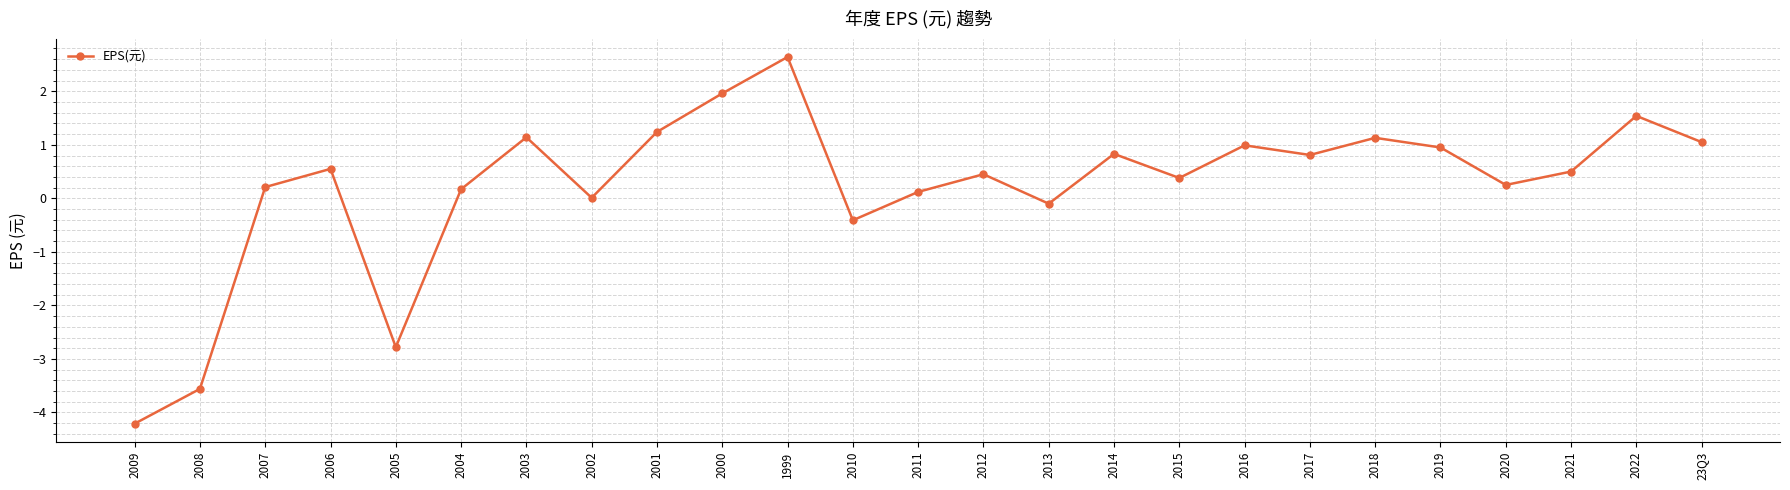

Which category has the highest value across all series?

1999